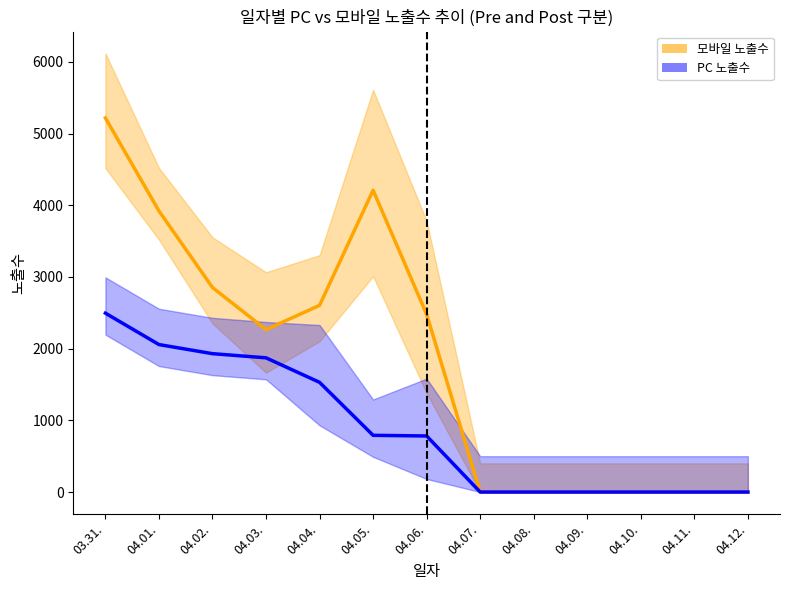

What is the maximum value for PC 노출수?

2495